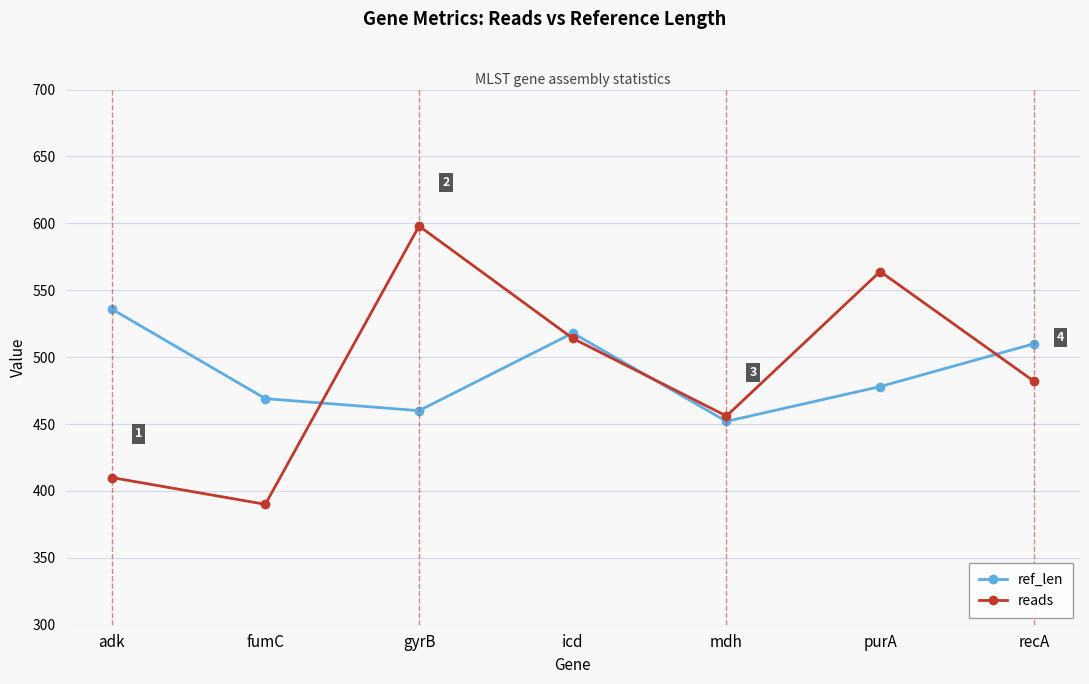

What are all the series names shown in the legend?

ref_len, reads